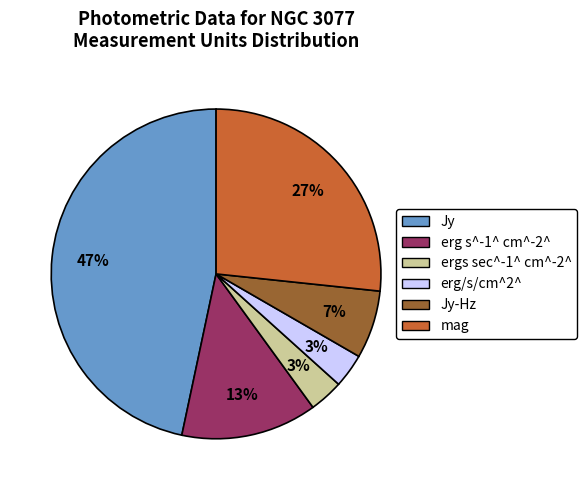

Does any single category account for the majority?

No